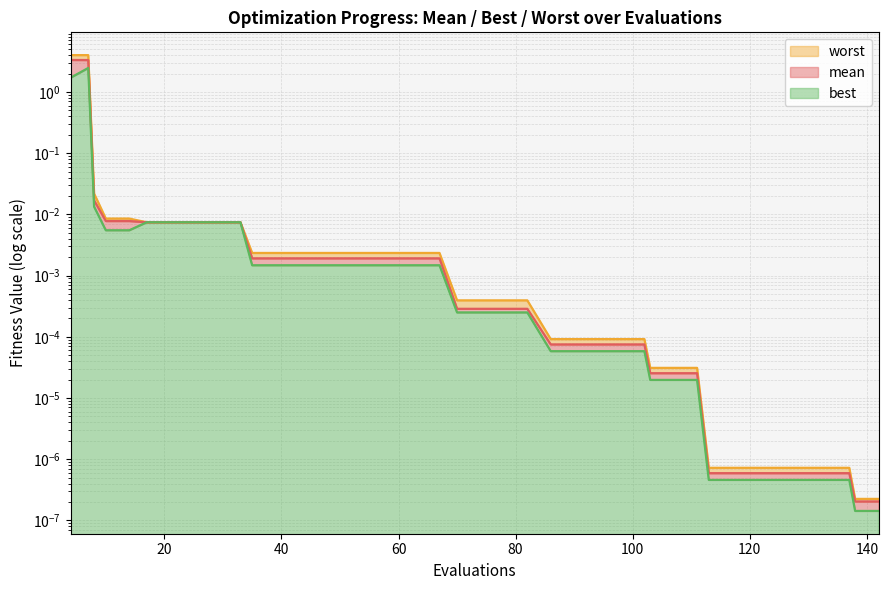

At which label does mean reach its peak?

4